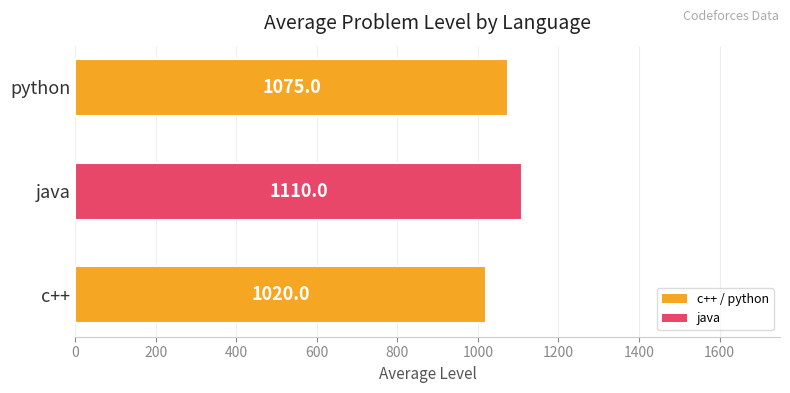

List the labels in order of value, smallest first.

c++, python, java